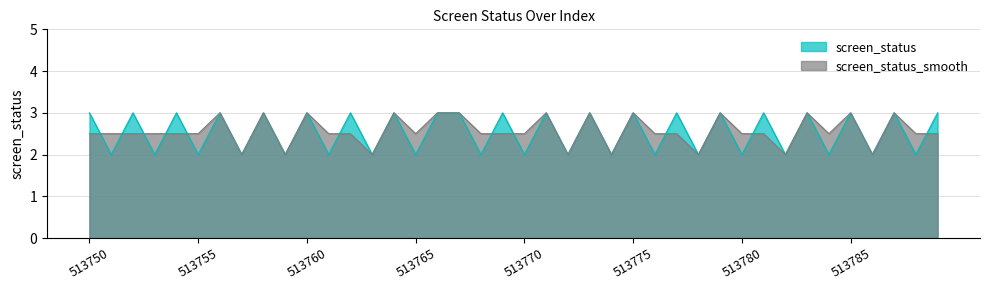

Is it true that screen_status_smooth equals 3.0 at 513760?

True